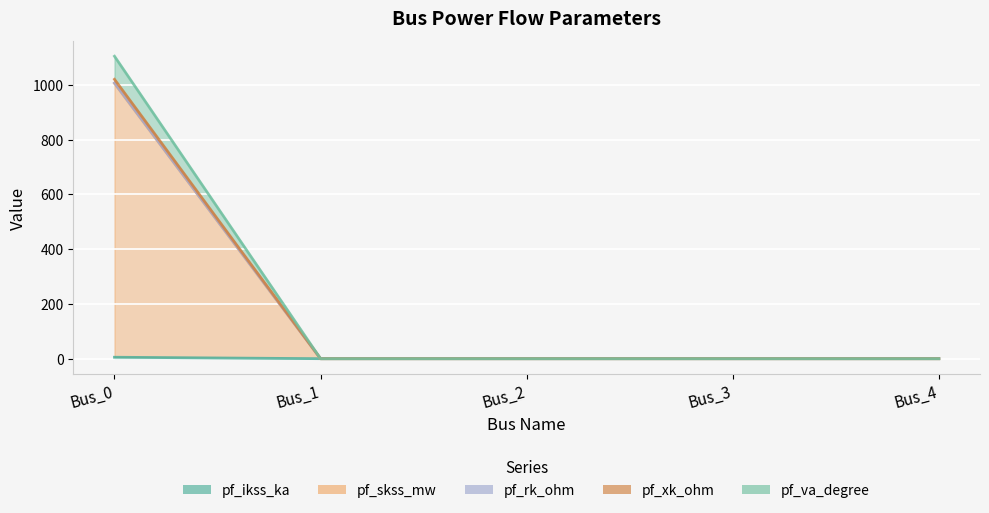

Where is pf_va_degree nearest to the value 503?

Bus_1